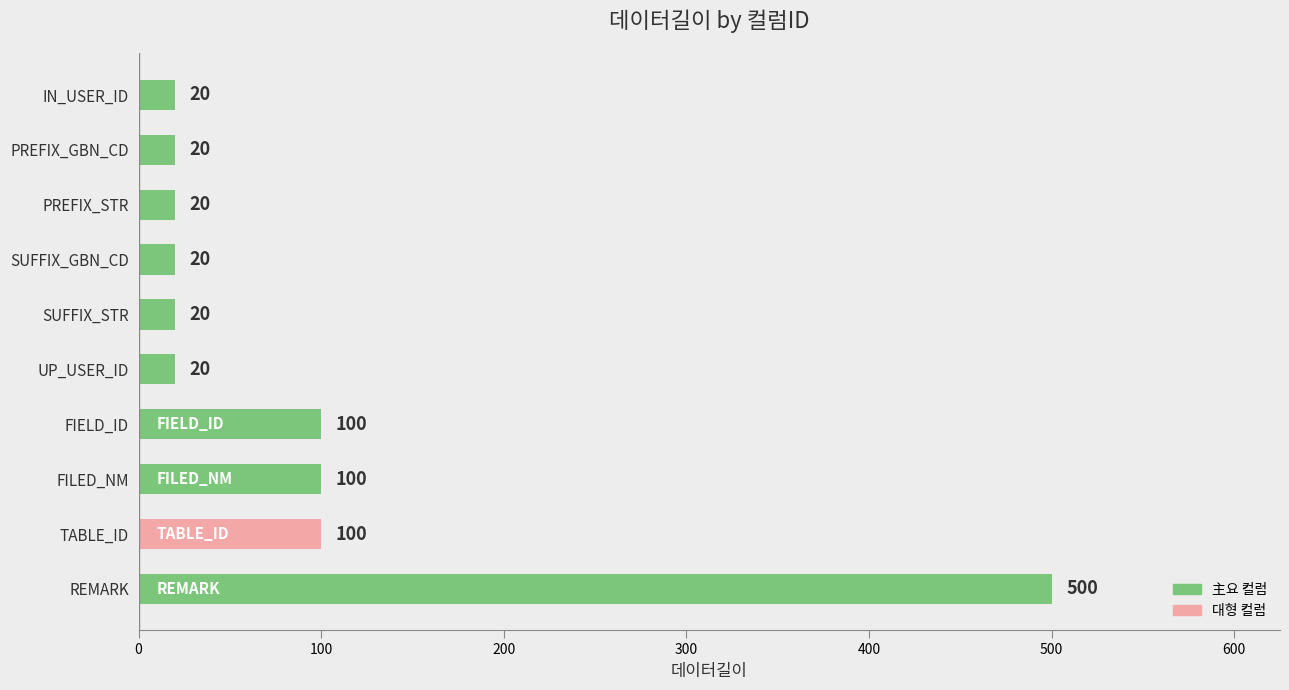

What is the difference between the maximum and minimum values?

480